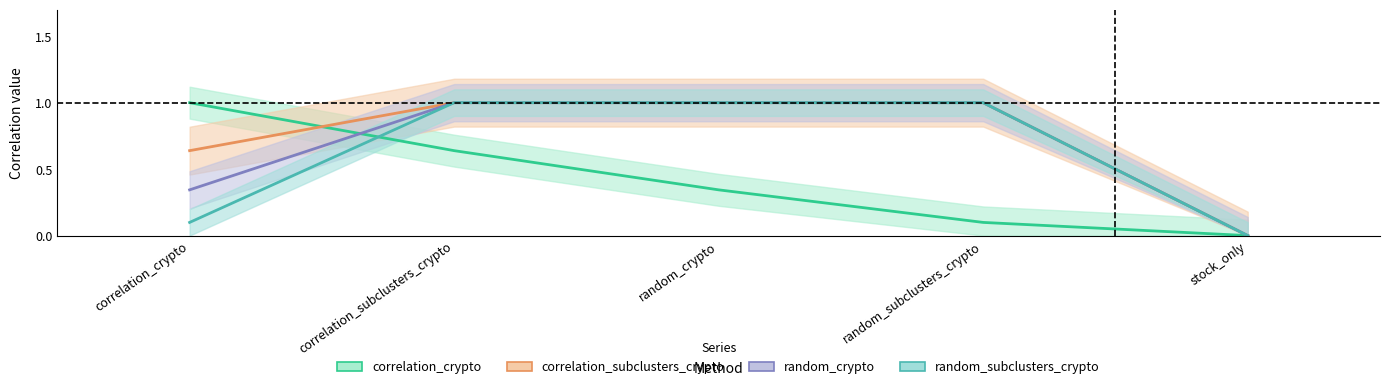

Between random_crypto and random_subclusters_crypto, which series saw the biggest shift?

correlation_crypto